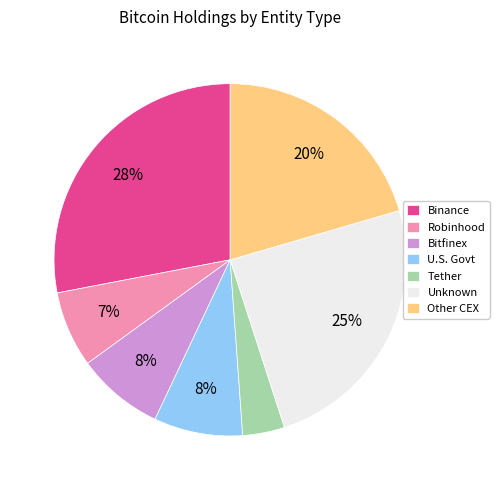

What percentage is the Tether slice, to the nearest percent?

4%